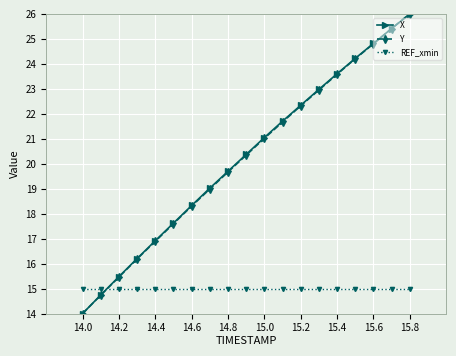

Is this an area chart (filled region under the line)?

No